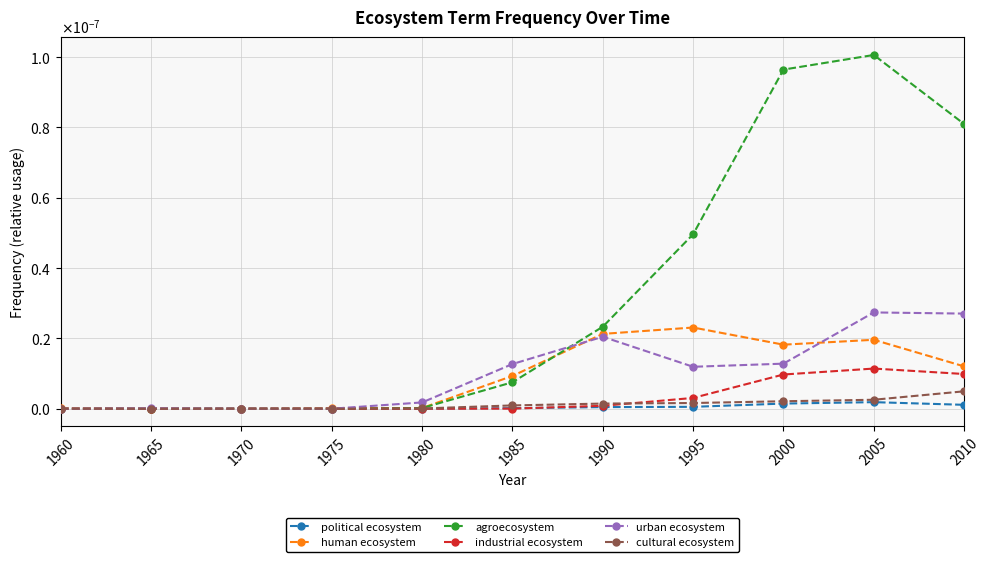

Does the chart have visible grid lines?

Yes